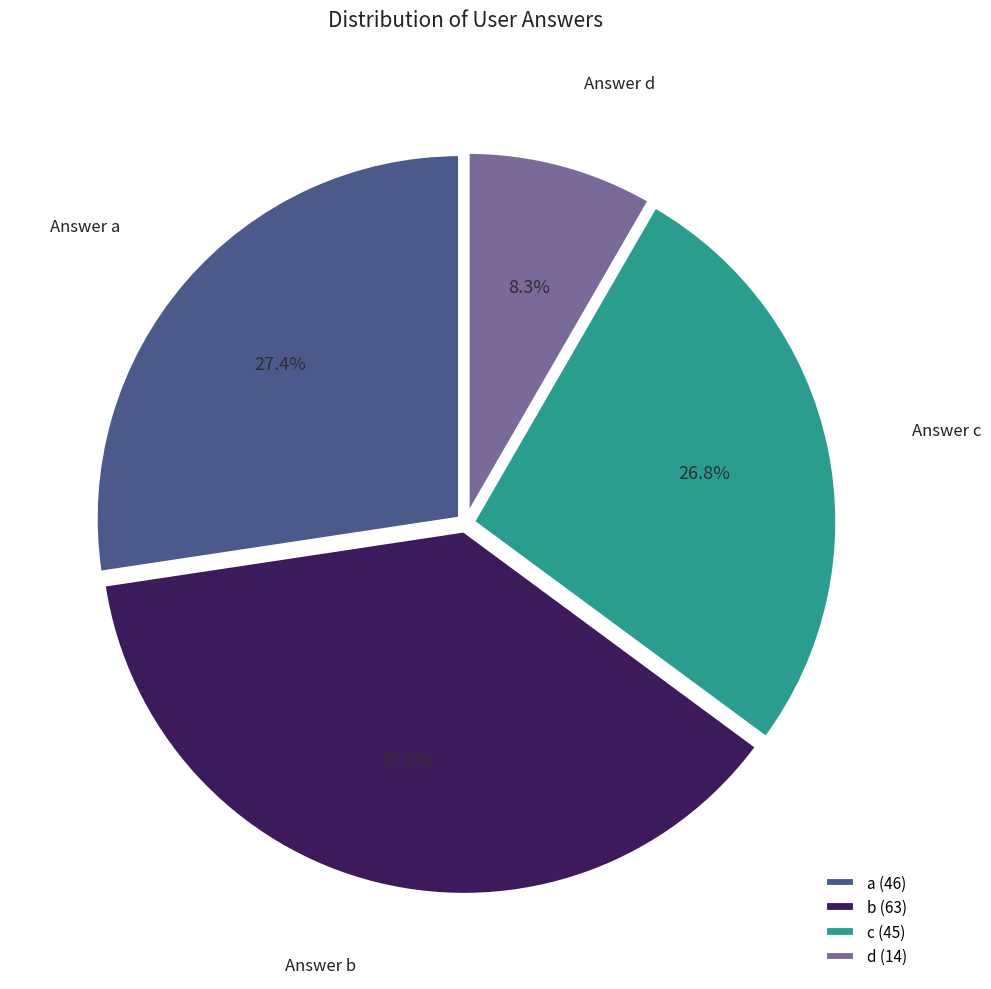

Which has a higher value, c or b?

b